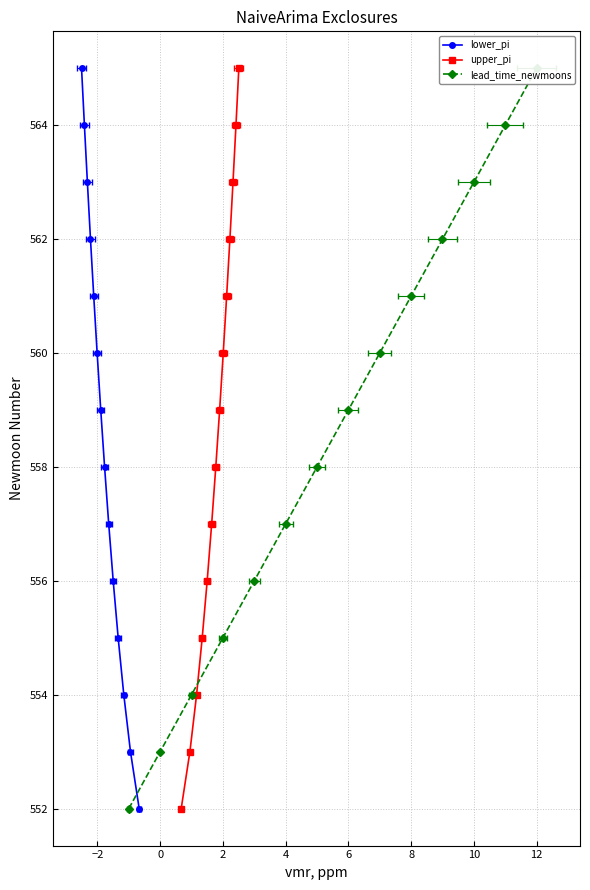

Which series has the widest spread of values?

lower_pi